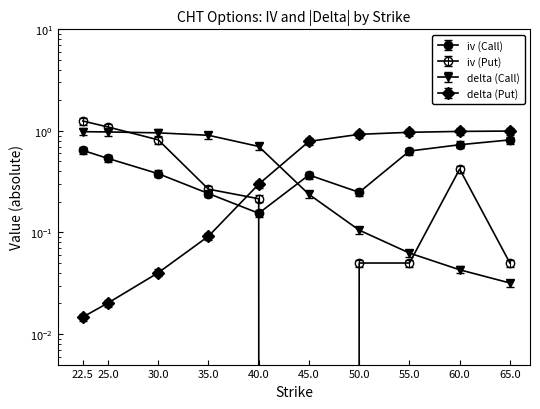

The iv (Put) series shows 0.4 at 60.0. True or false?

True